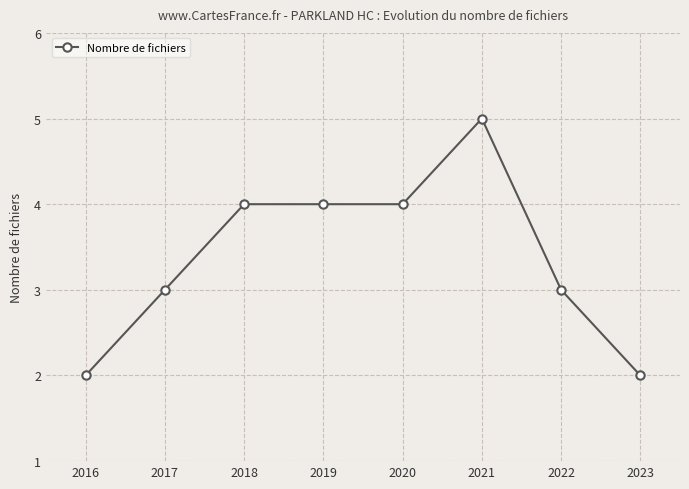

What is the value of the 5th point from the left?

4